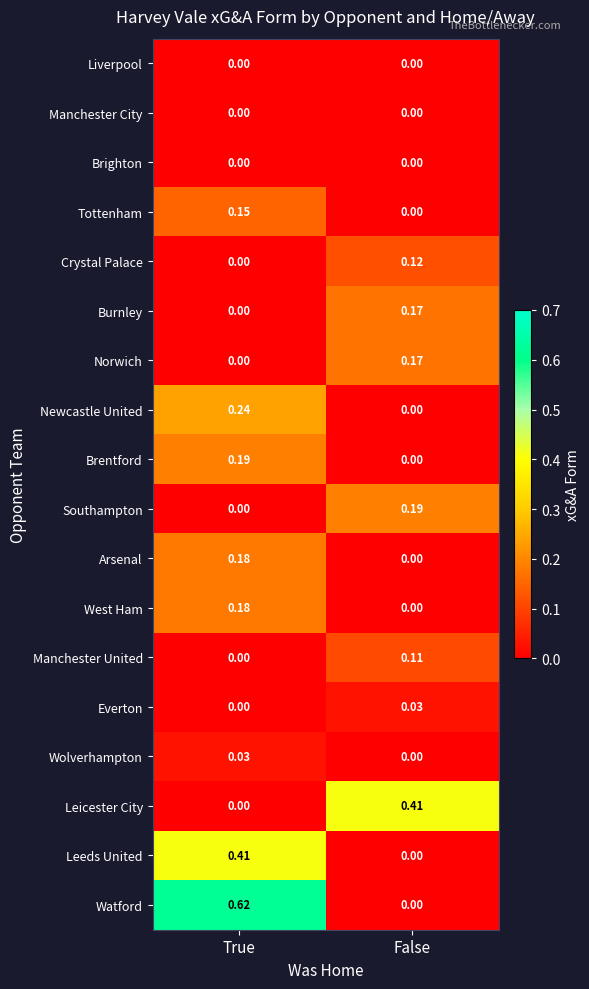

At which label is Everton closest to 0?

True